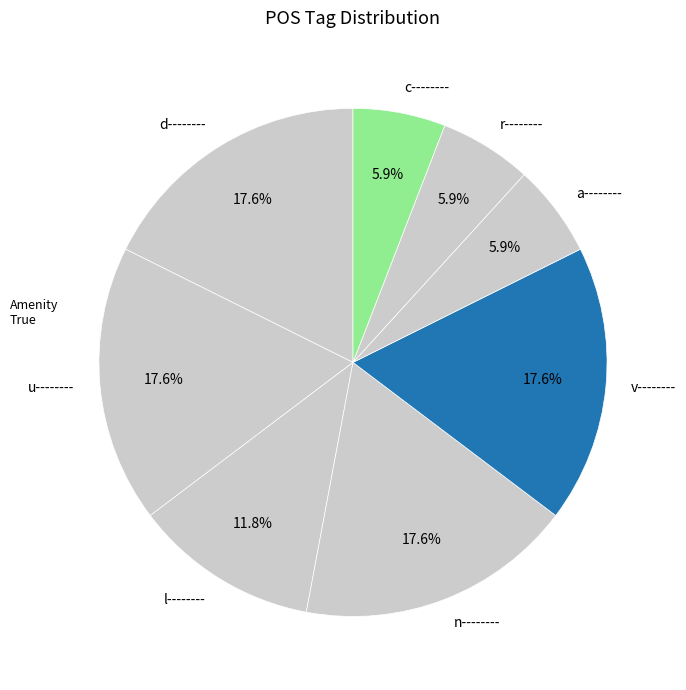

To the nearest percent, what is the combined percentage of d-------- and c--------?

24%